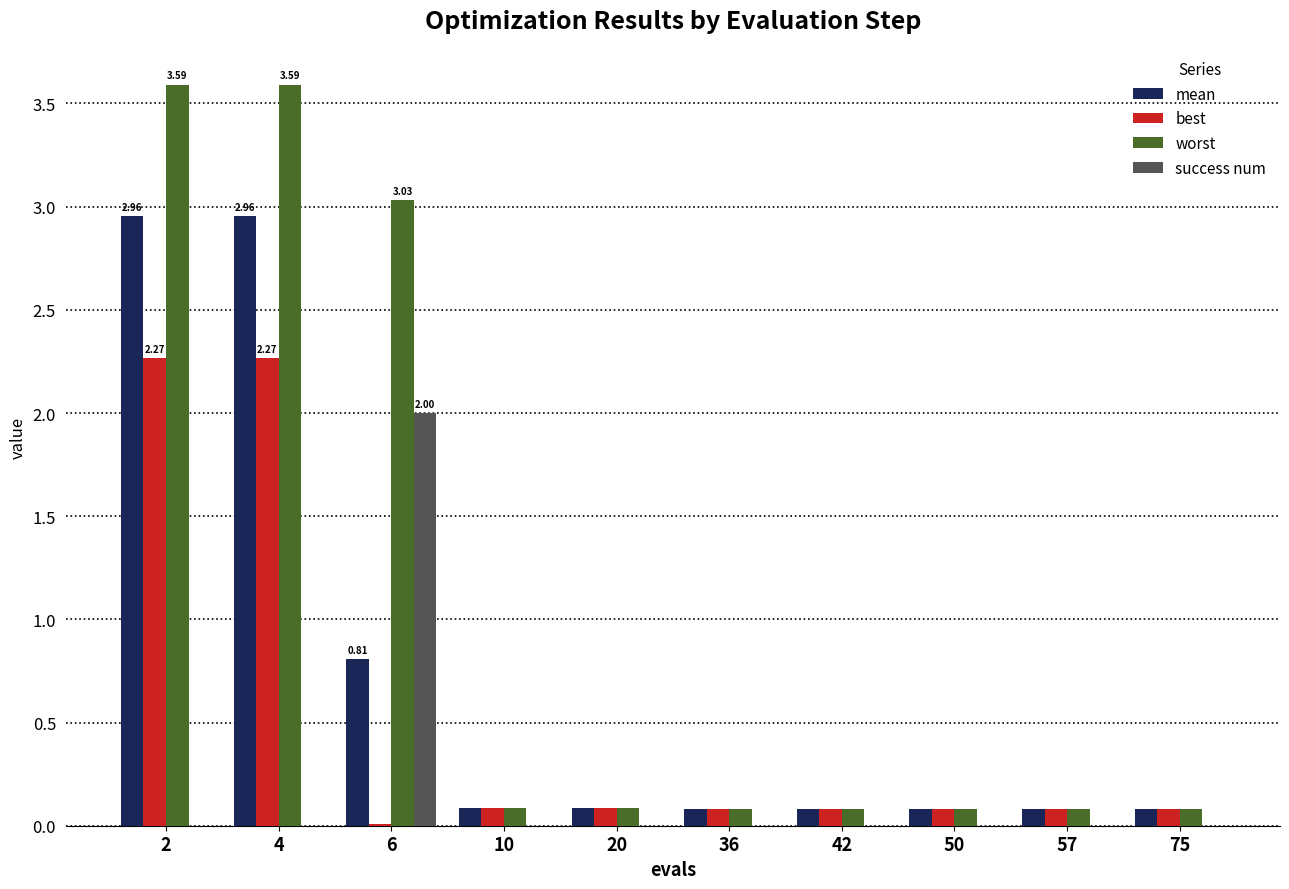

The best series shows 0.1 at 75. True or false?

True